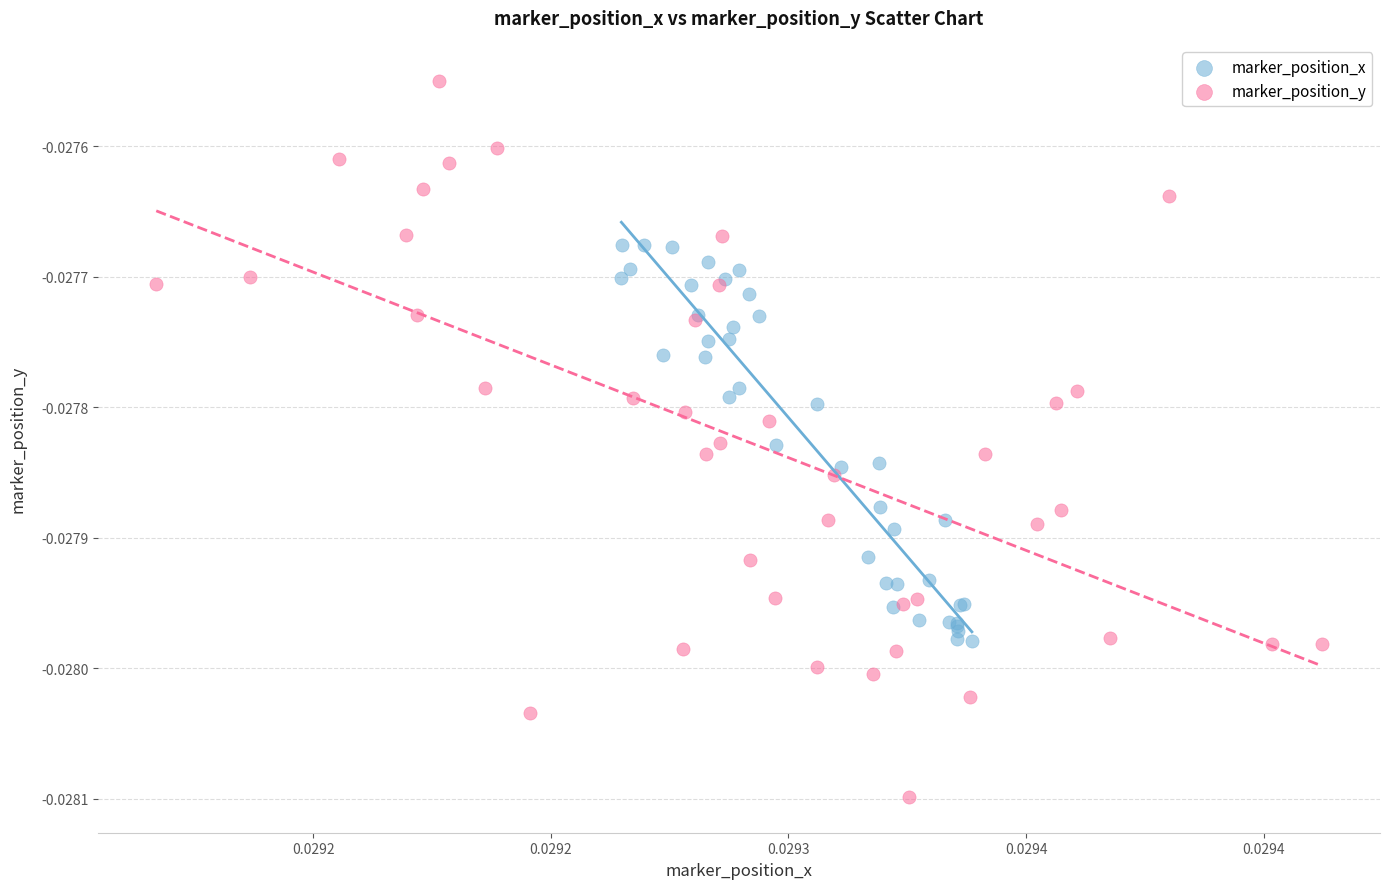

Which series has the widest spread of Y values?

marker_position_y